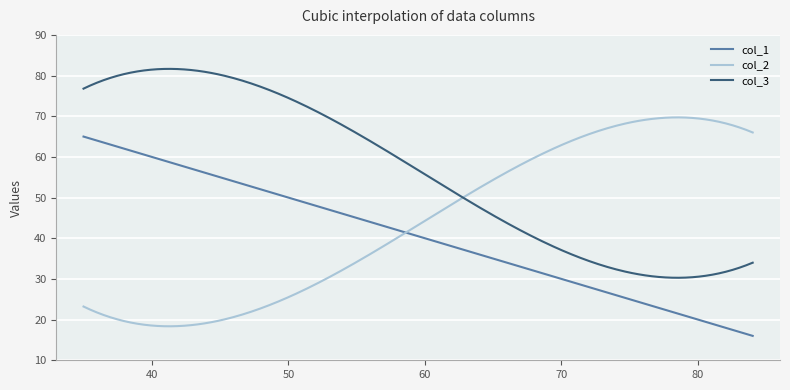

List the series in order of their peak value, lowest first.

col_1, col_2, col_3